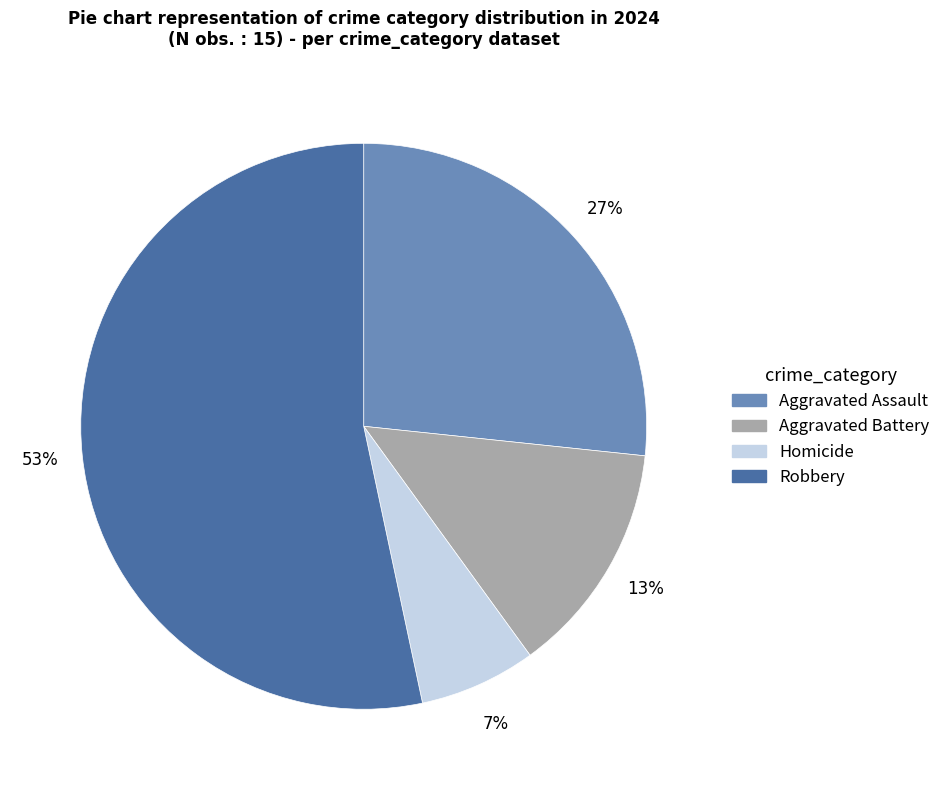

To the nearest percent, what percentage of the pie is Robbery?

53%